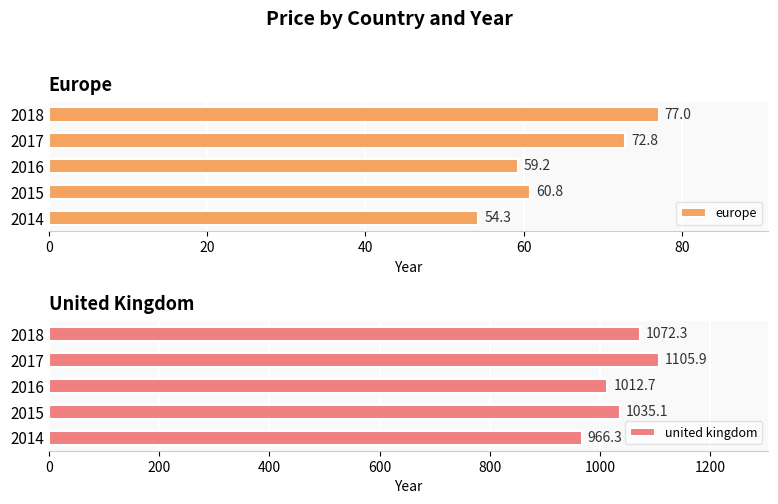

What is the average value of the europe series?

64.8